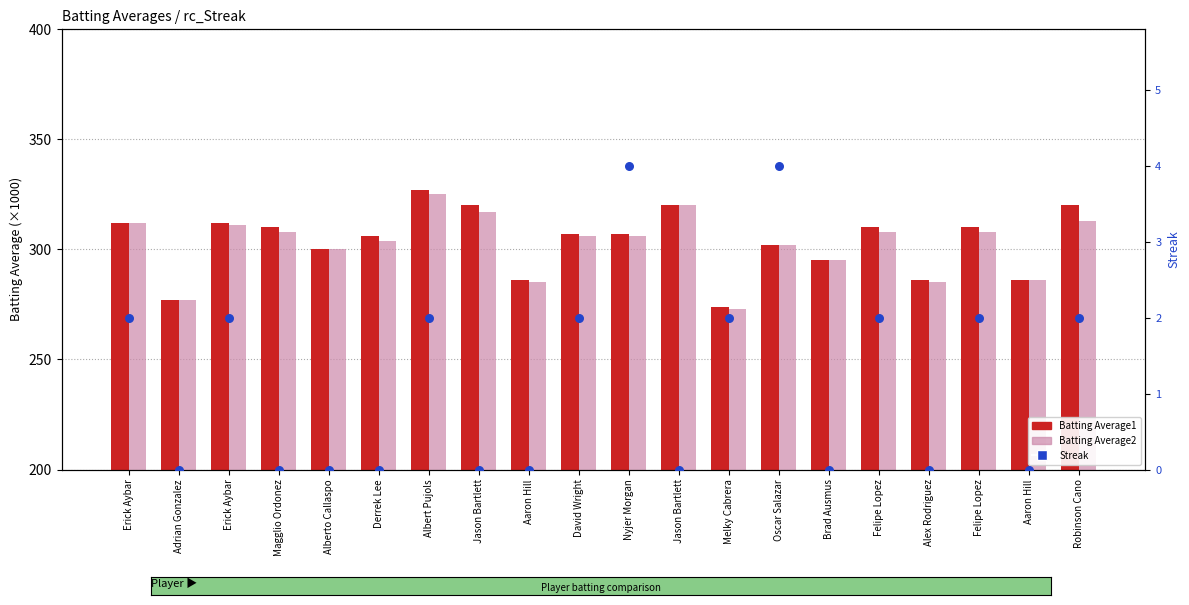

Which series reaches the minimum Y coordinate?

Streak